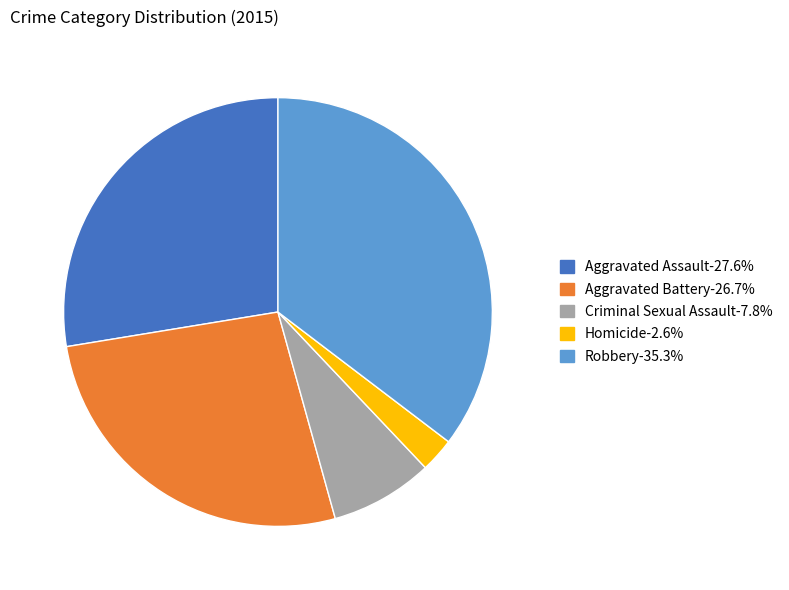

Does any single category account for the majority?

No